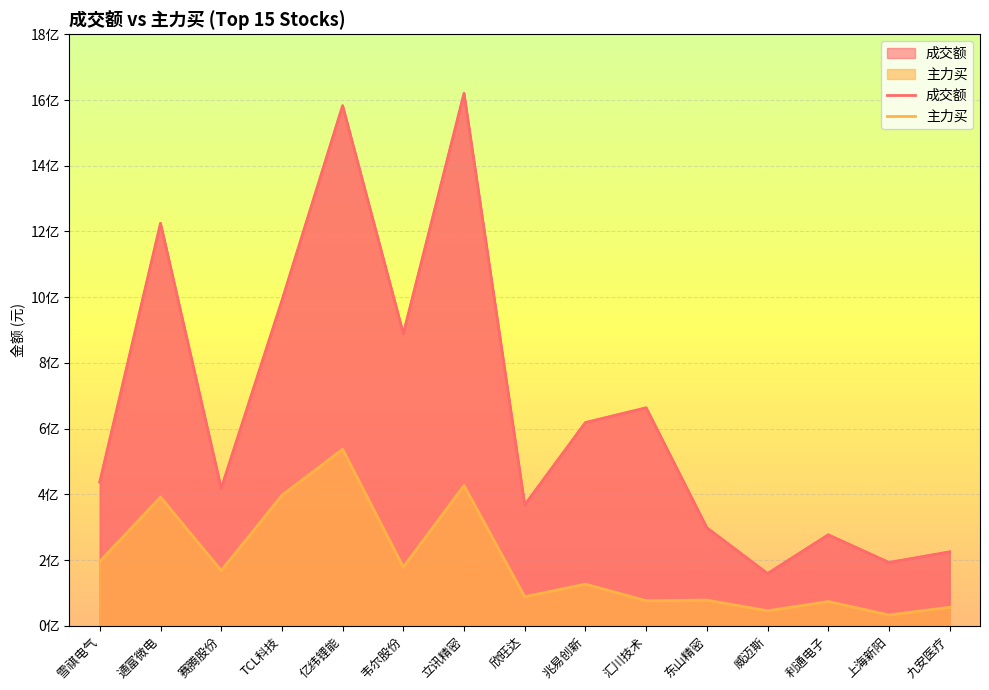

What are all the series names shown in the legend?

成交额, 主力买